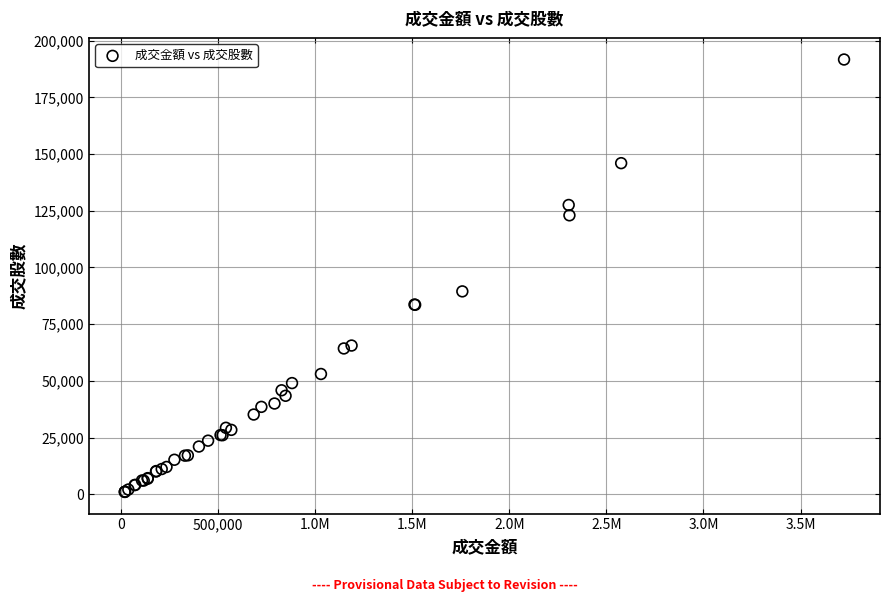

What Y value in the scatter plot is closest to 96361?

89460